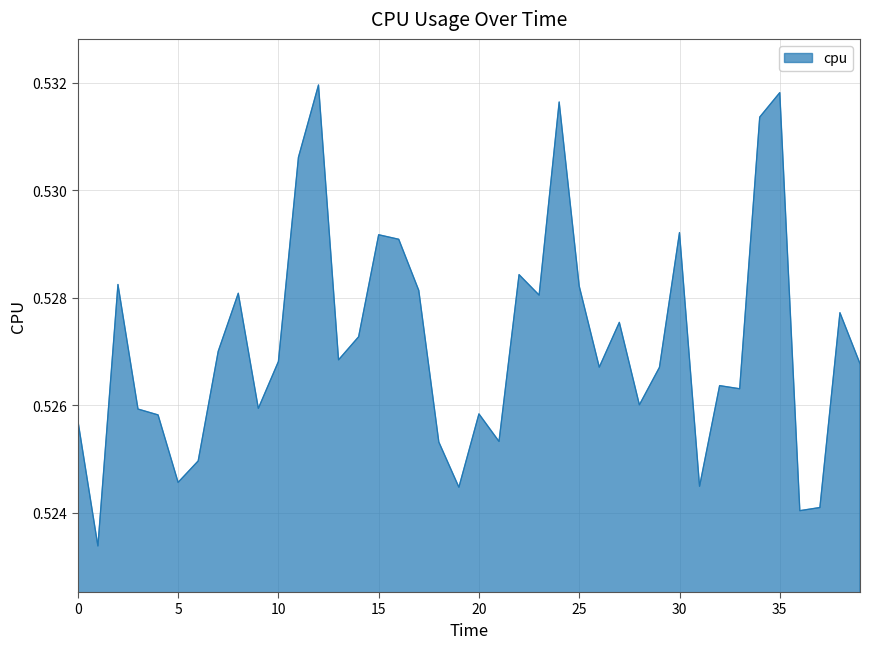

Reading left to right, list all the values displayed in this chart.

0.5	0.5	0.5	0.5	0.5	0.5	0.5	0.5	0.5	0.5	0.5	0.5	0.5	0.5	0.5	0.5	0.5	0.5	0.5	0.5	0.5	0.5	0.5	0.5	0.5	0.5	0.5	0.5	0.5	0.5	0.5	0.5	0.5	0.5	0.5	0.5	0.5	0.5	0.5	0.5